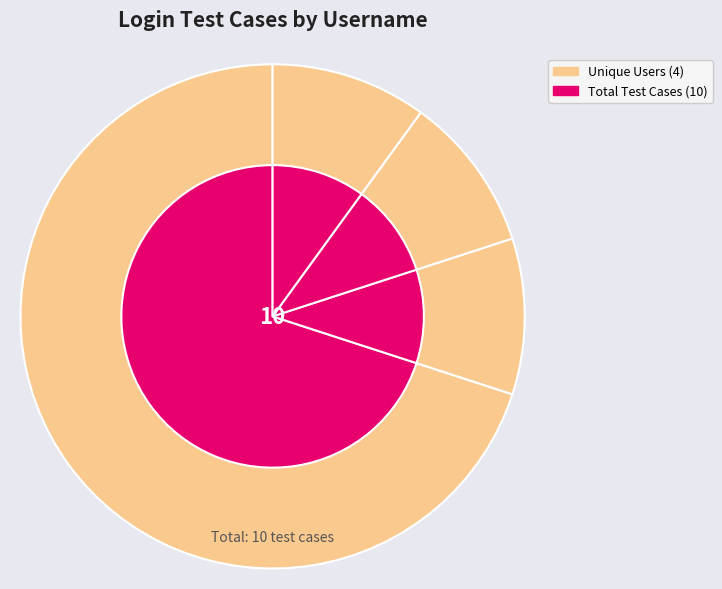

Combined, what portion of the pie is Aseem and Selenium?

20.0%